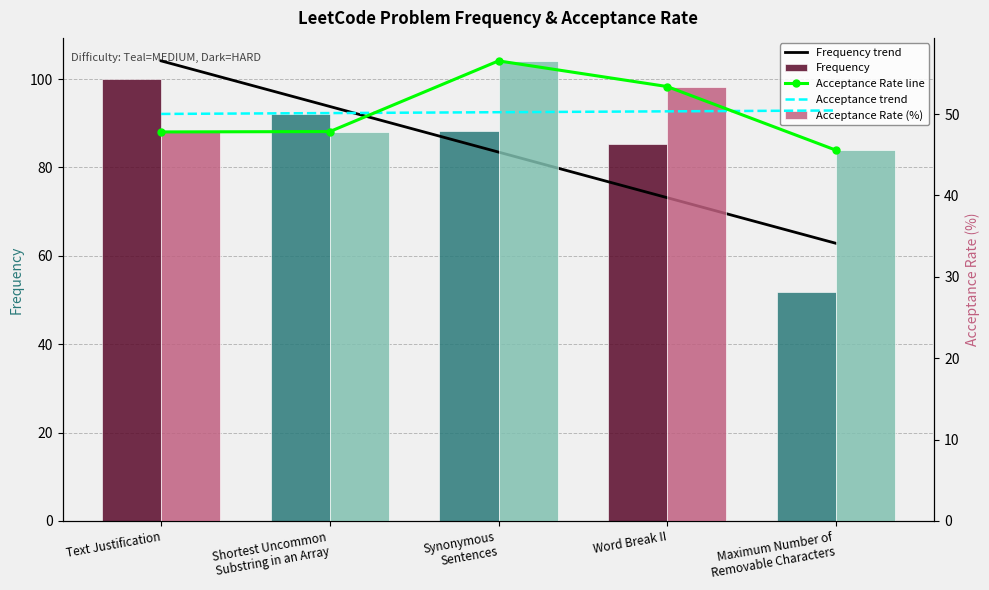

What is the label of the 5th bar from the left?

Maximum Number of
Removable Characters